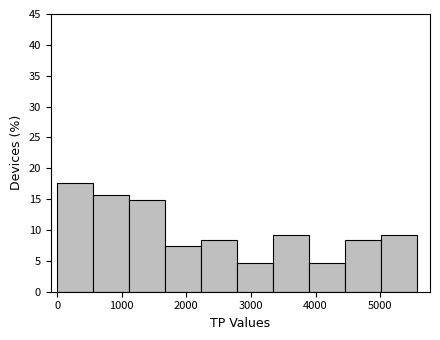

Reading left to right, transcribe this chart: for each bar, give the range it covers on the x-axis and its height. Neither the bar edges nor the heights are printed on the chart, so give them approximately, as read against the axes.

0 to 600: 17.5
600 to 1100: 15.5
1100 to 1700: 15.0
1700 to 2200: 7.5
2200 to 2800: 8.5
2800 to 3300: 4.5
3300 to 3900: 9.5
3900 to 4500: 4.5
4500 to 5000: 8.5
5000 to 5600: 9.5